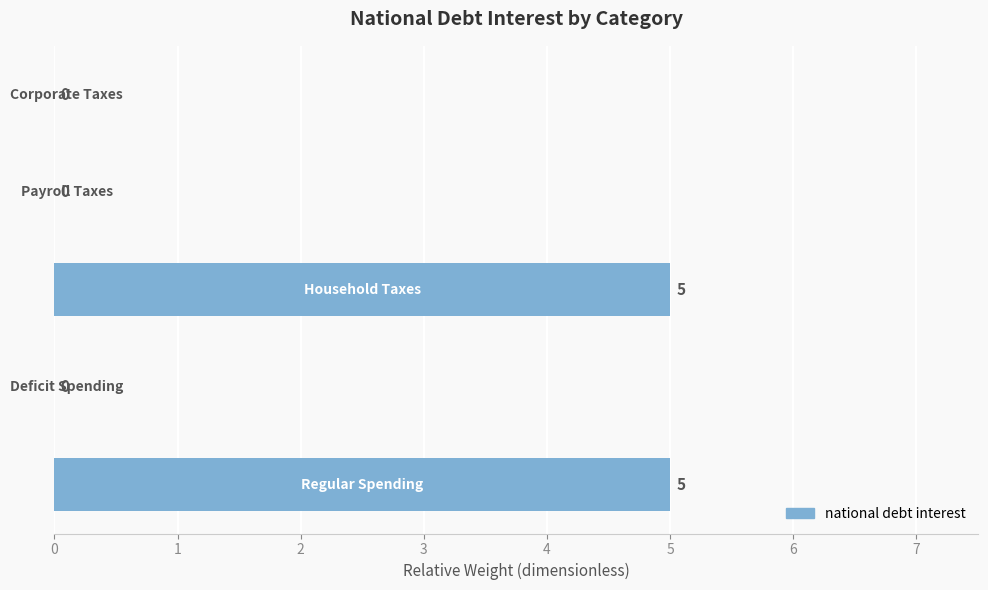

What is the maximum value shown in the chart?

5